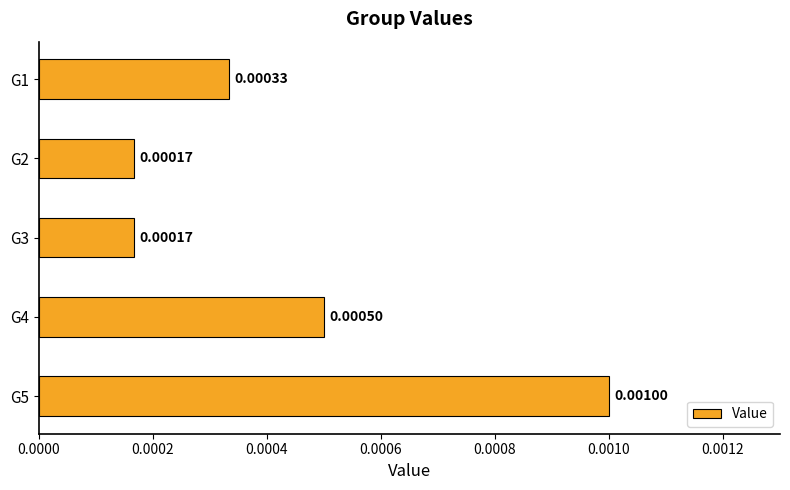

Between G1 and G2, which is larger?

G1